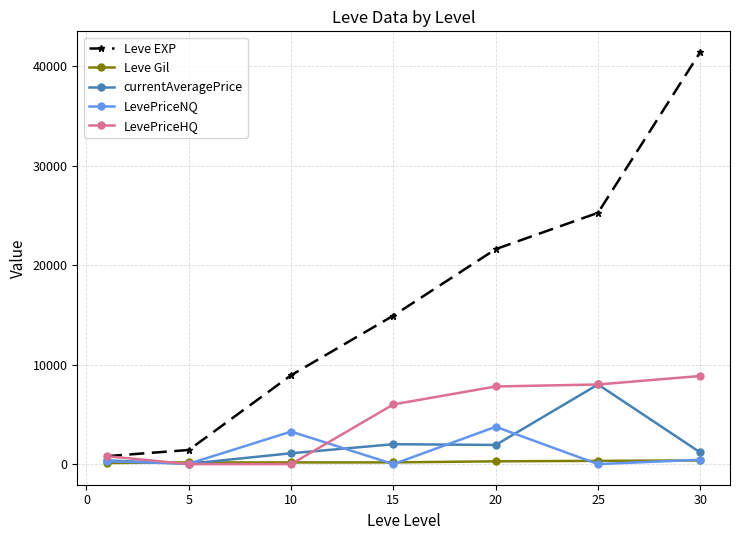

How many data points in Leve EXP are less than 14920?

3